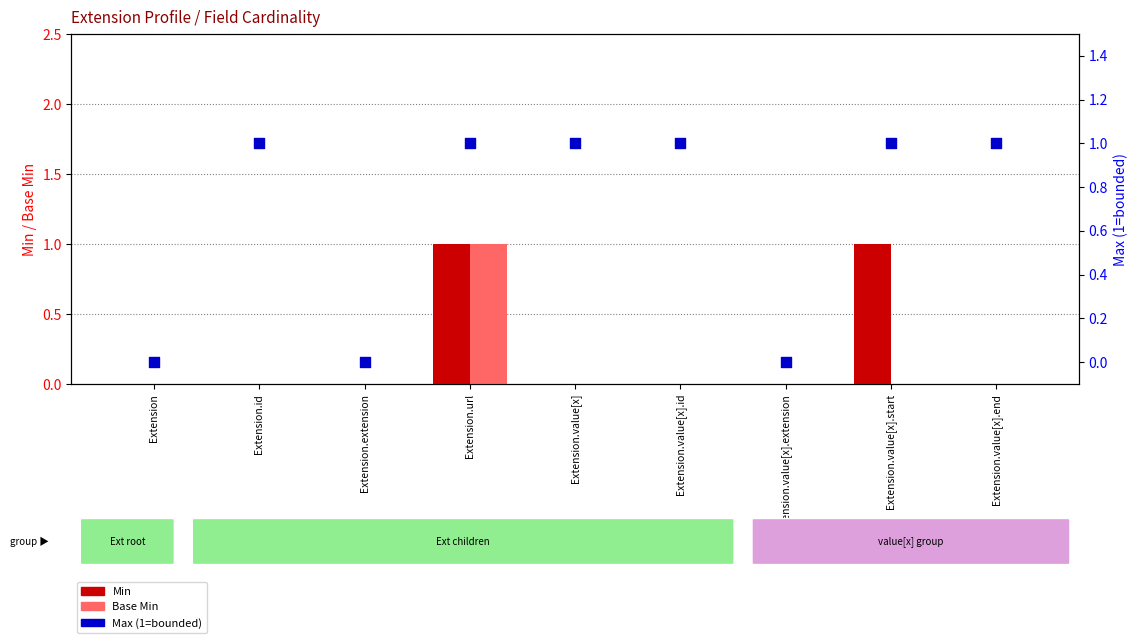

Is the value of Base Min at Extension.value[x] greater than the value of Min at Extension?

No